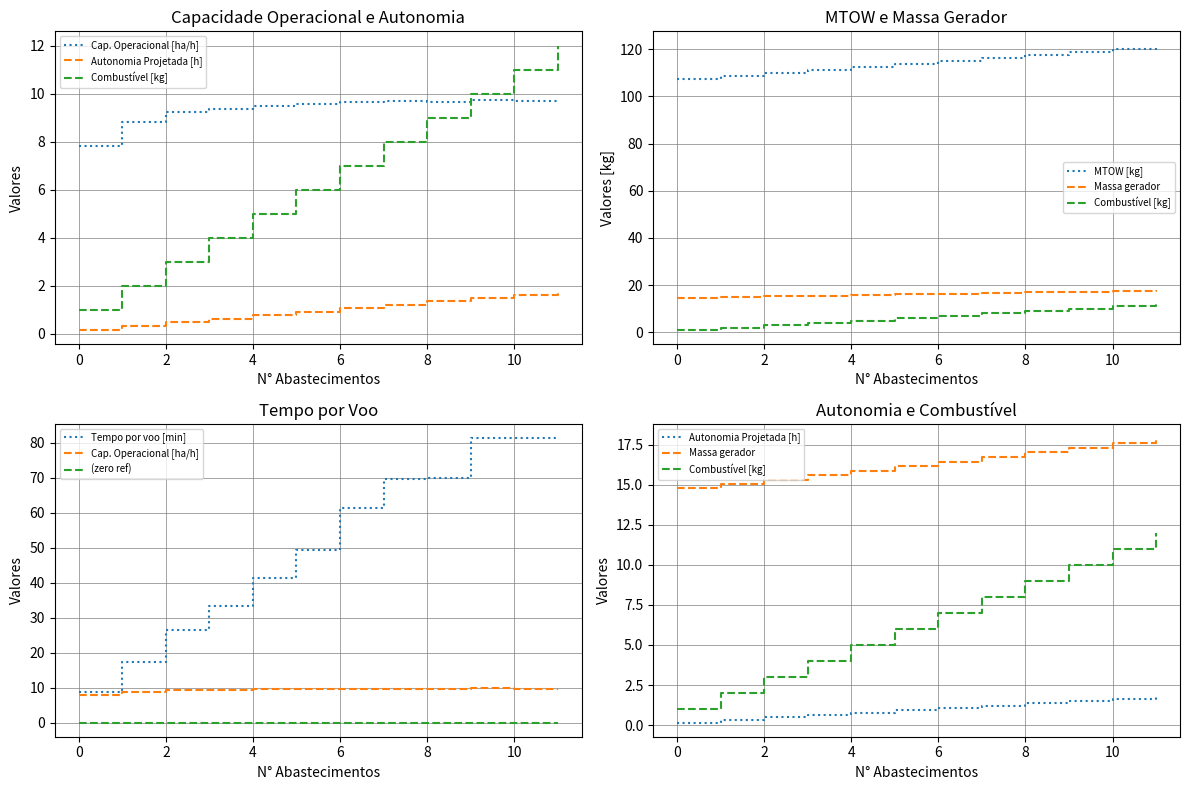

What is the difference between the highest and lowest values at 11?

119.8